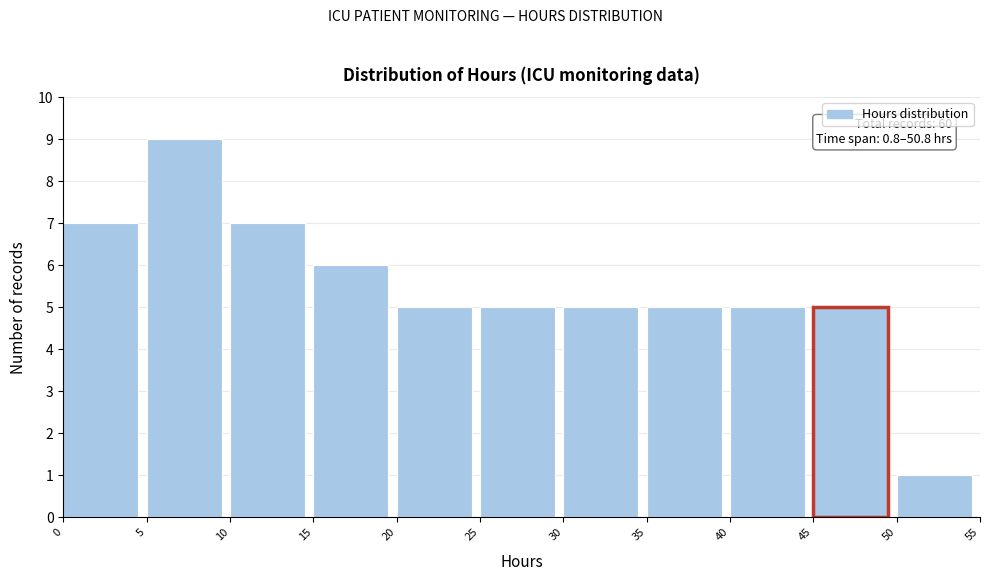

Which range on the x-axis has the tallest bar?

5 to 10